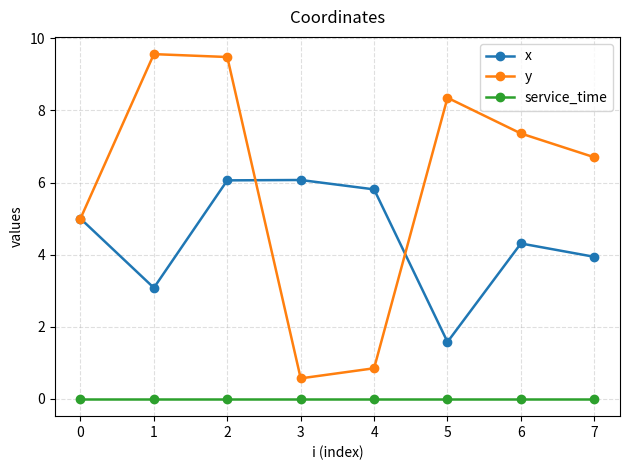

How many distinct data groups are displayed?

3